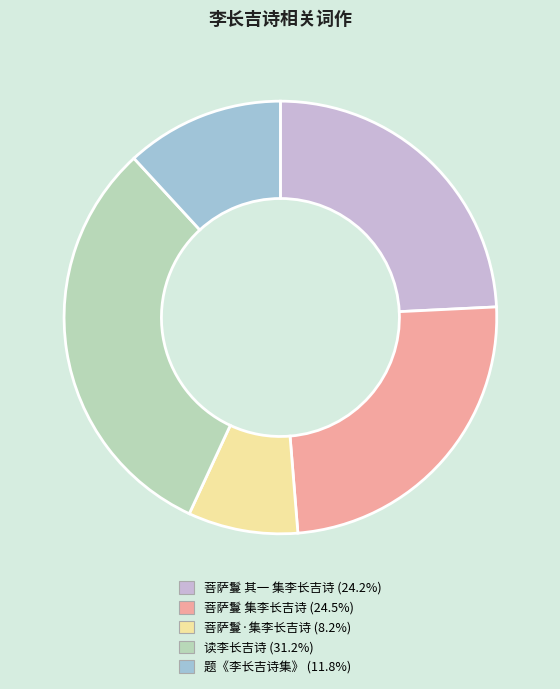

The 菩萨鬘 其一 集李长吉诗 slice represents 37% of the pie. True or false?

False